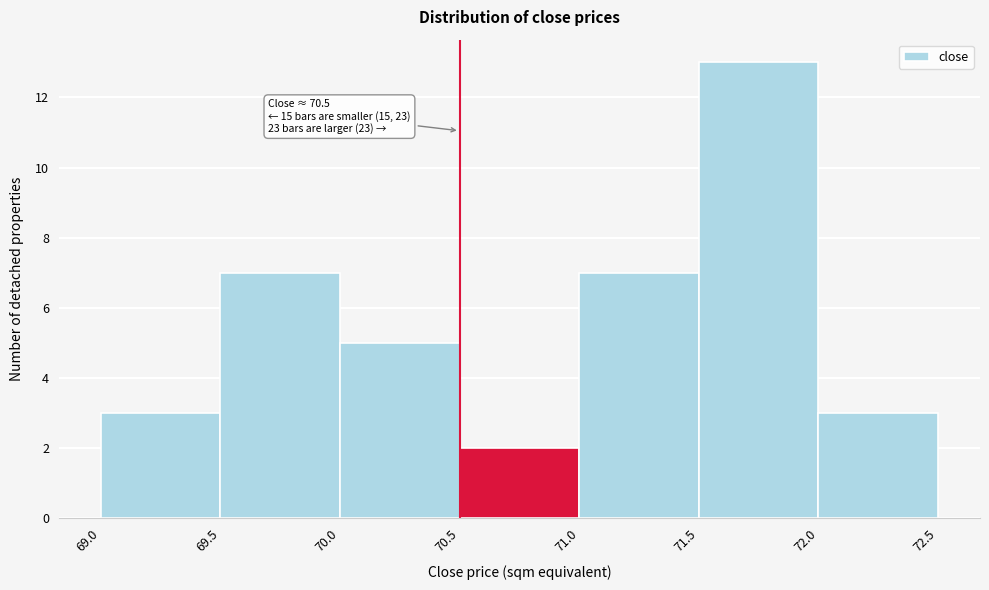

Which range on the x-axis has the tallest bar?

71.5 to 72.0